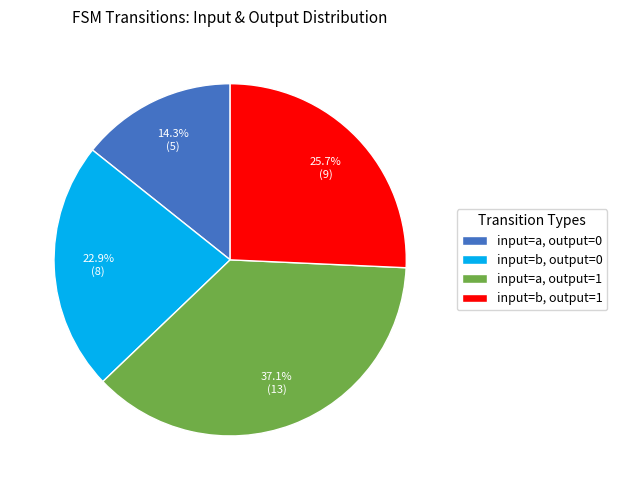

Which has a higher value, input=a, output=1 or input=b, output=1?

input=a, output=1